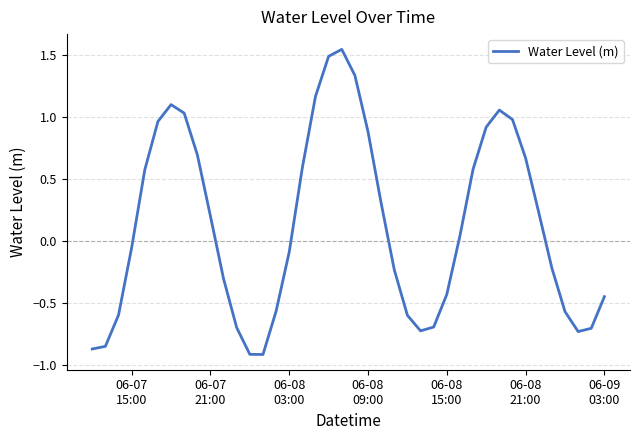

What is the difference between the maximum and minimum values?

2.5